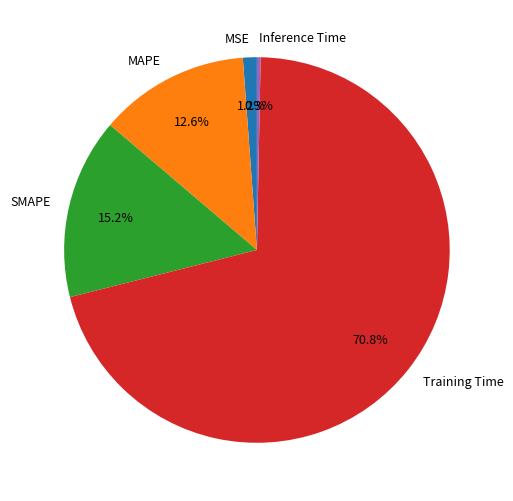

Is the sum of MAPE and Training Time greater than half?

Yes